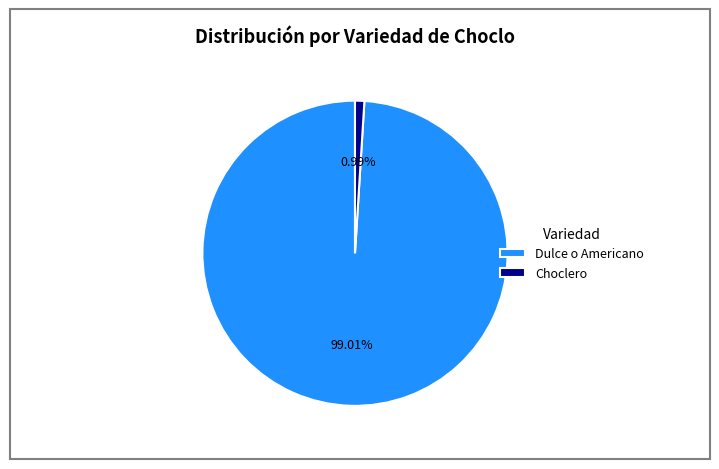

Is there any slice that represents more than half of the pie?

Yes